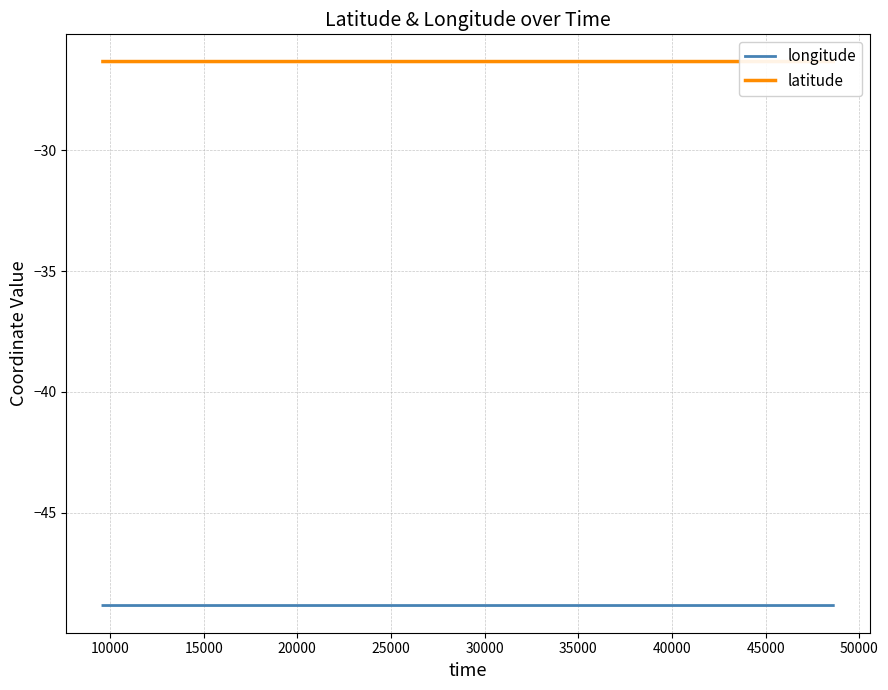

What is the sum of all latitude values?

-1052.6